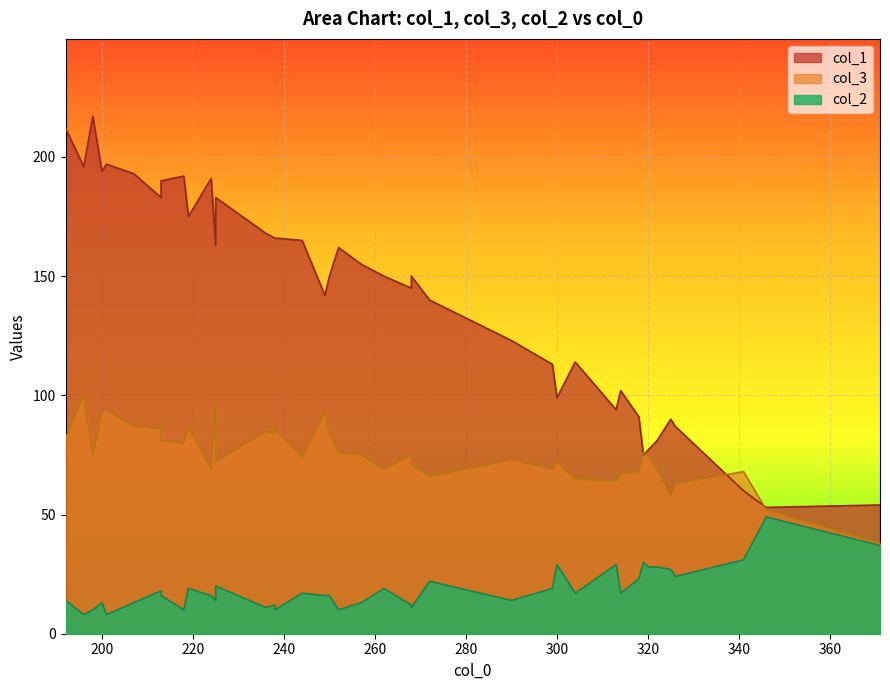

True or false: col_2 has a value of 41 at 37.

False